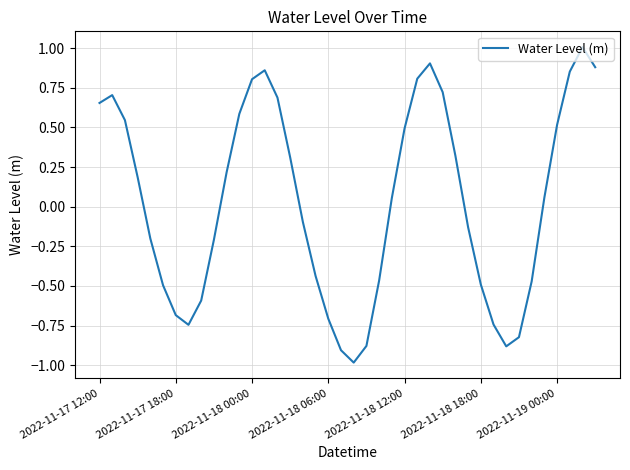

What is the greatest value displayed?

1.0